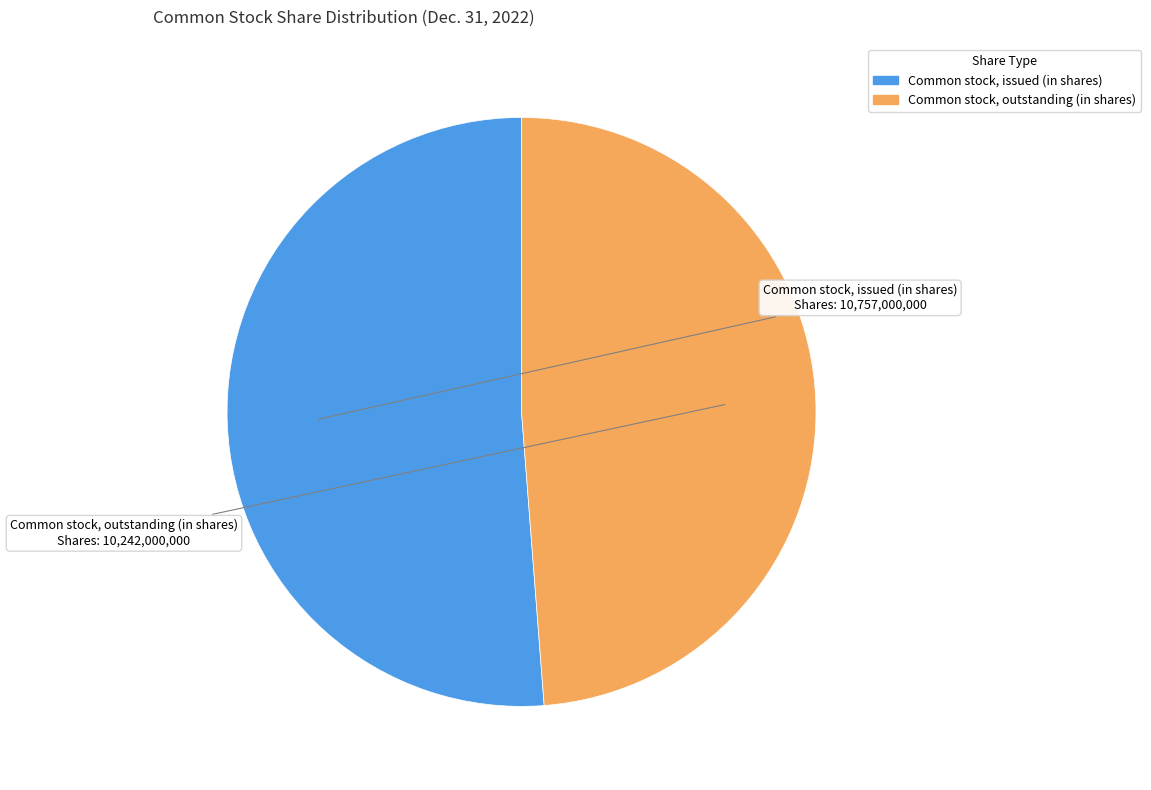

How many segments does this pie chart have?

2